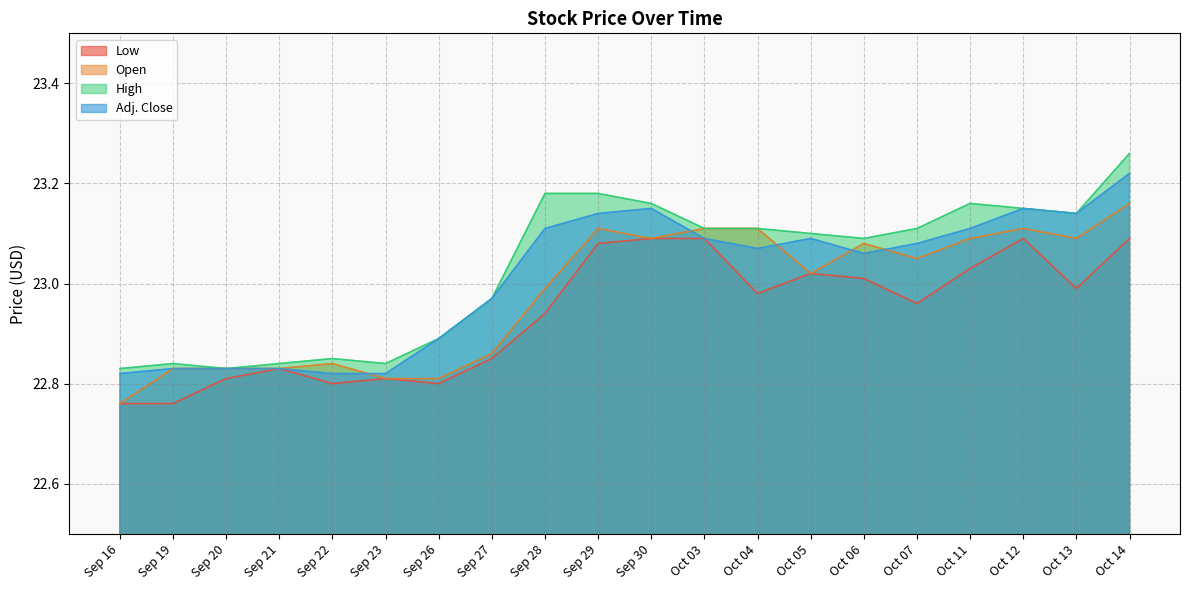

What is the average value of the High series?

23.0